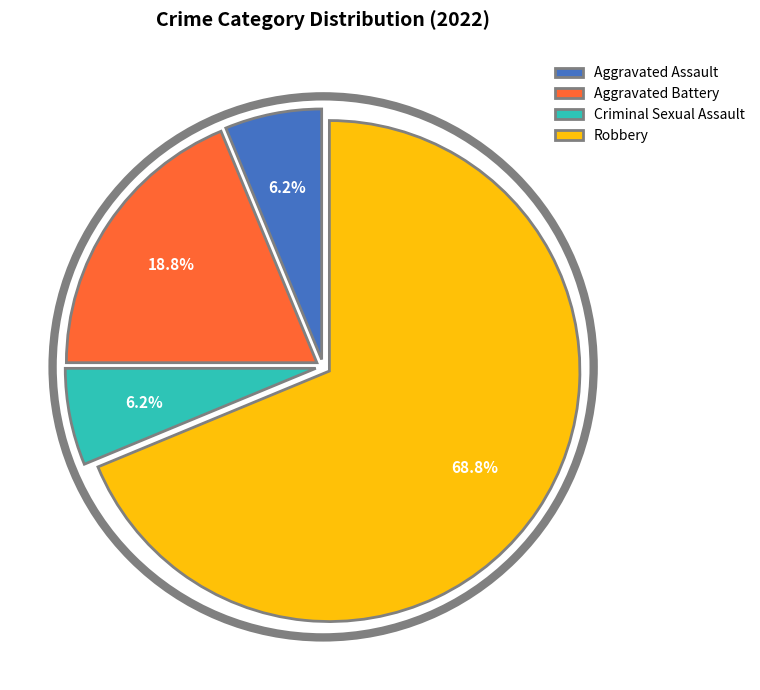

Is it true that Aggravated Battery is 19% of the pie?

True